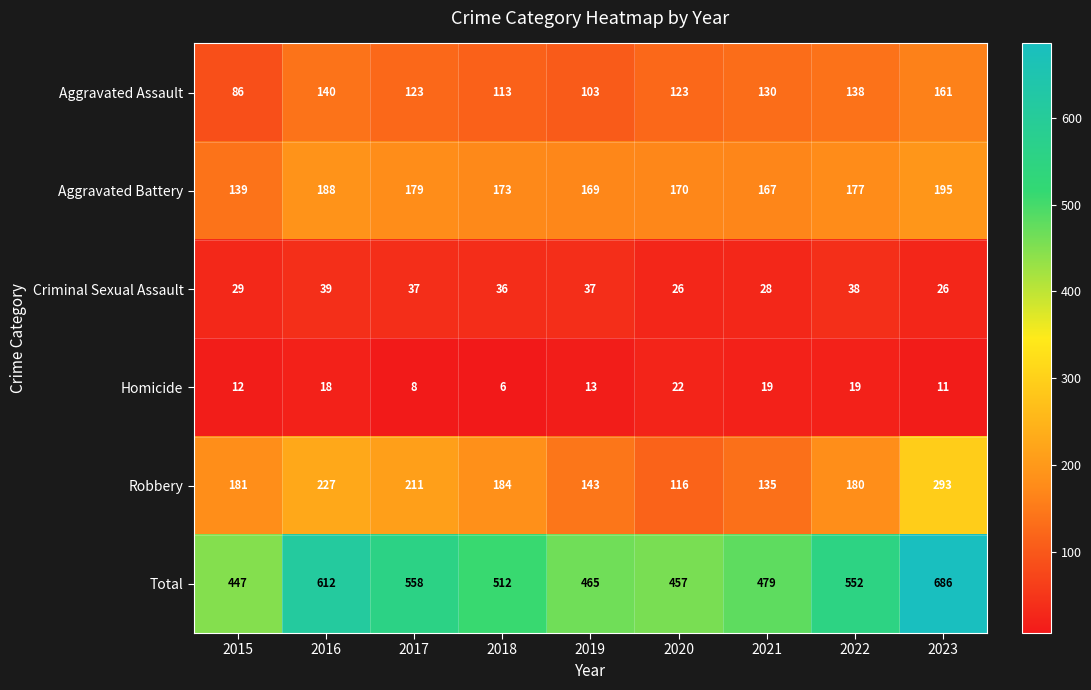

Is it true that Criminal Sexual Assault equals 26 at 2022?

False